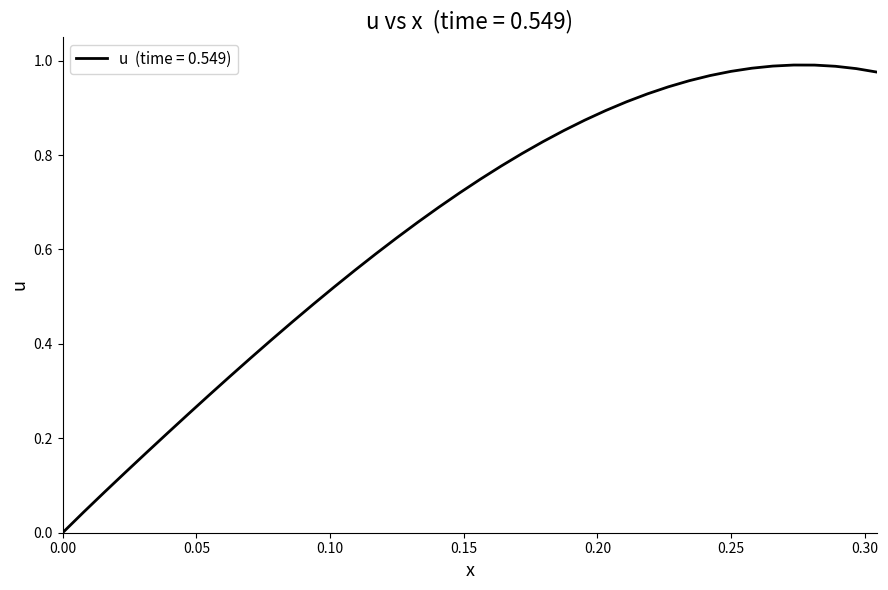

The chart shows a value of 0.0 at 0.00. True or false?

True